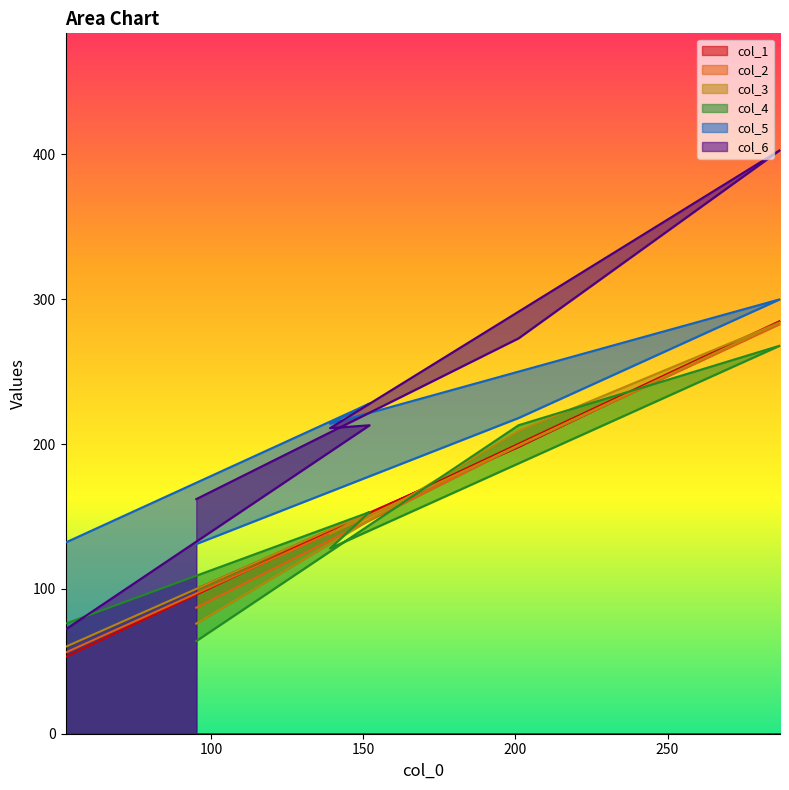

What is the sum of the col_5 values at 139 and 52?

346